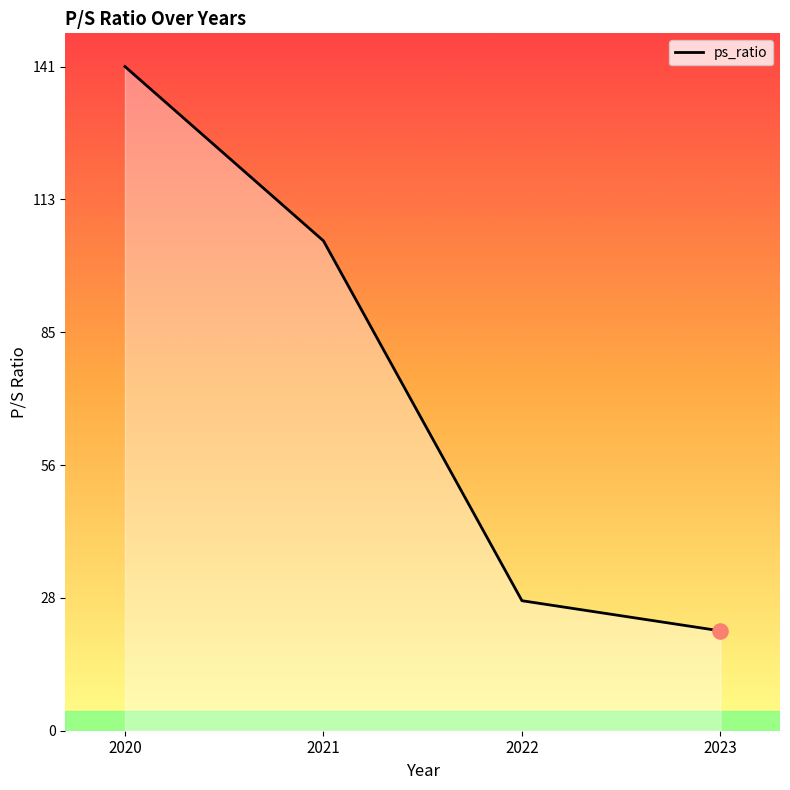

What is the change in value from 2020 to 2022?

-113.4